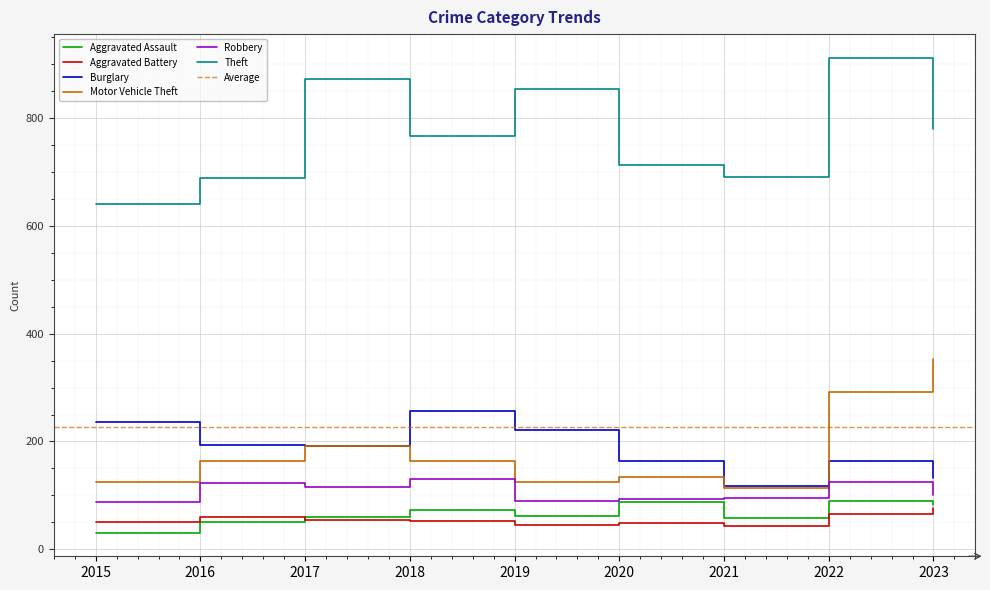

What is the maximum value for Aggravated Battery?

76